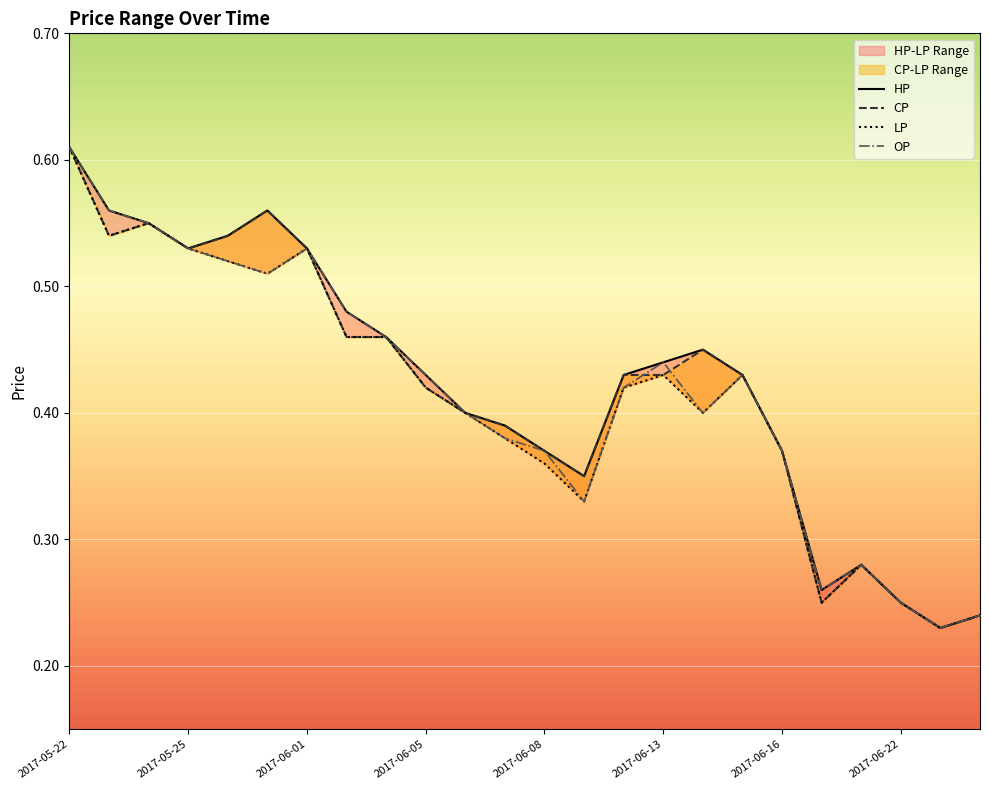

What is the average value of the HP series?

0.4